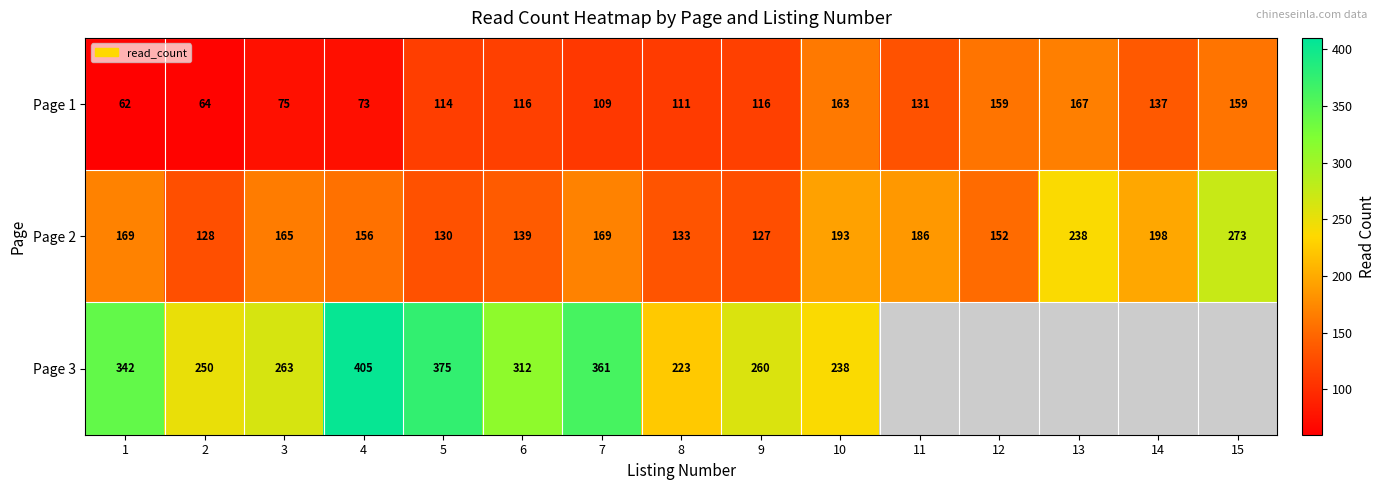

The value of Page 3 at 8 is 223. True or false?

True